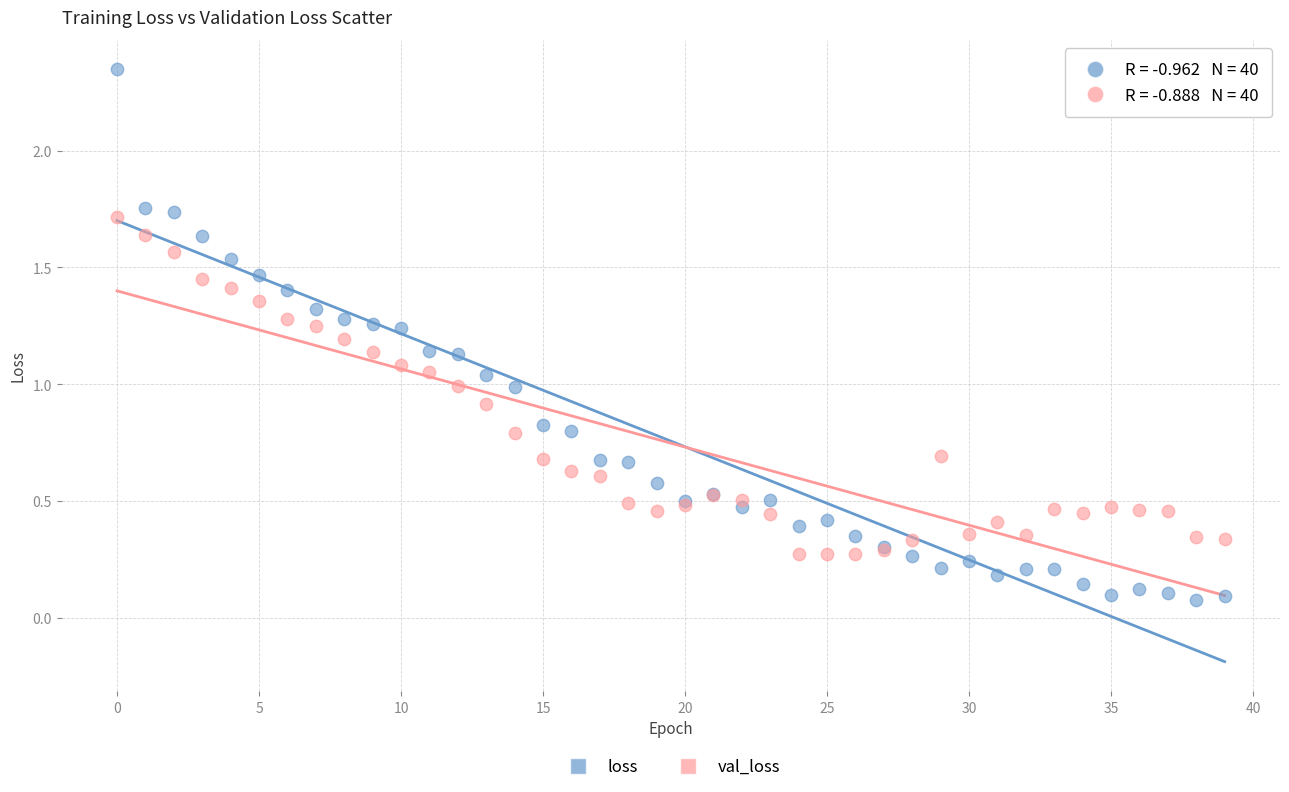

What are all the series names shown in the legend?

loss, val_loss